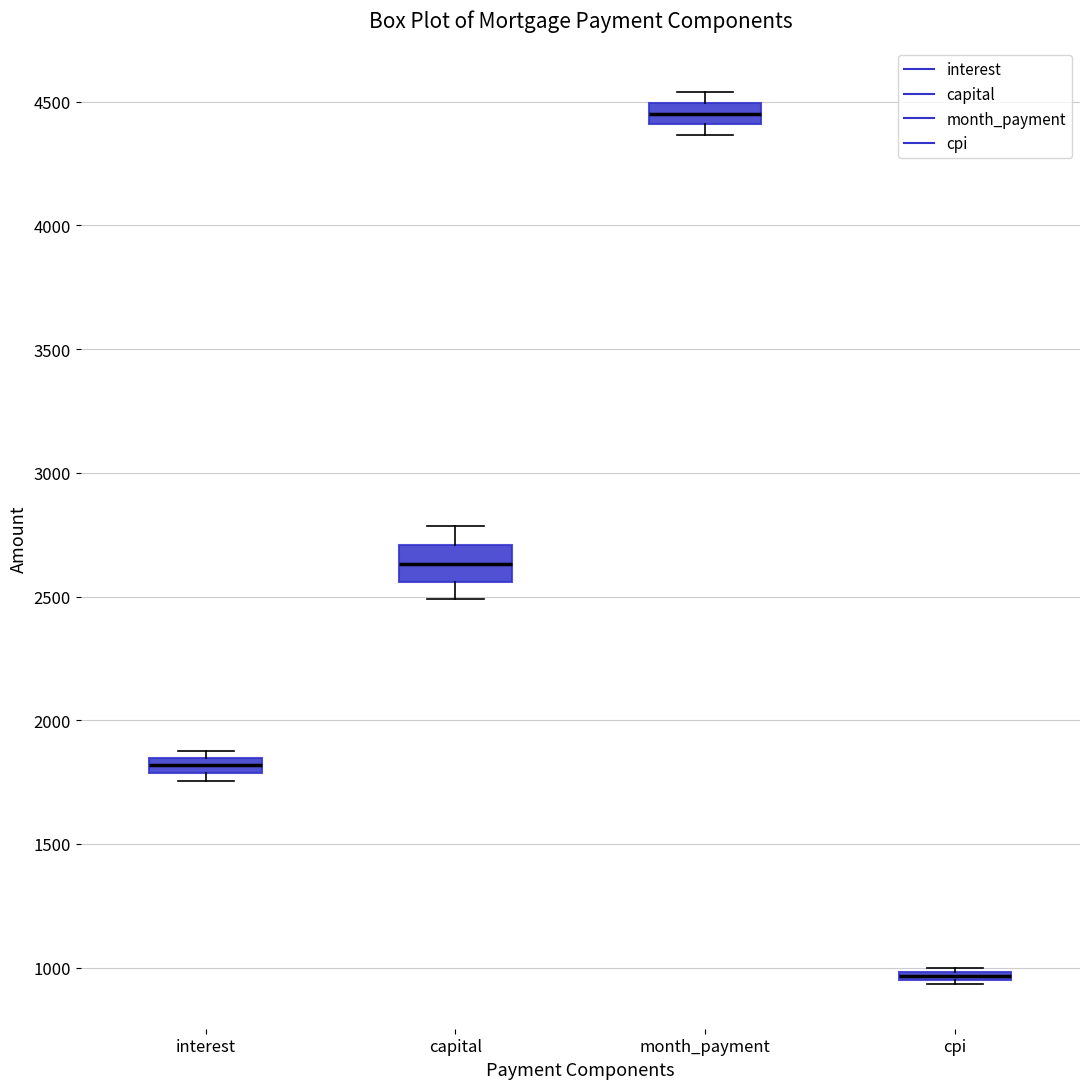

Where is the upper edge of the box for cpi on the y-axis? The values are not printed on the chart, so give them approximately, as read against the axis.

1000